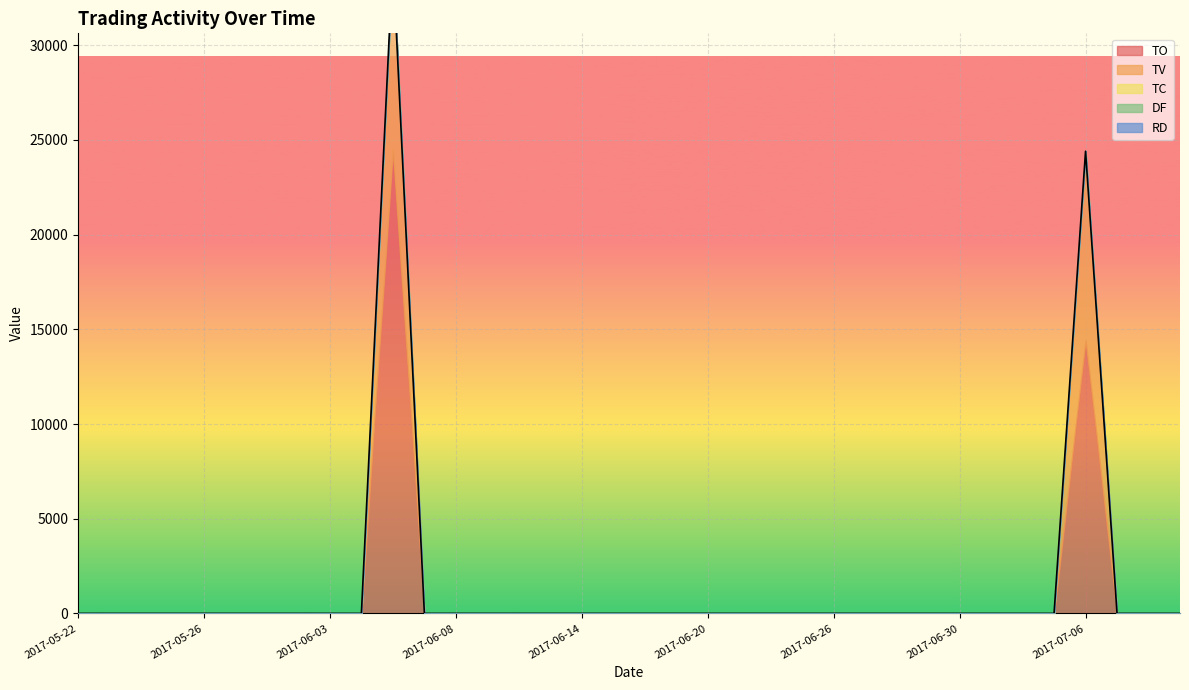

True or false: DF and TC intersect in this chart.

False